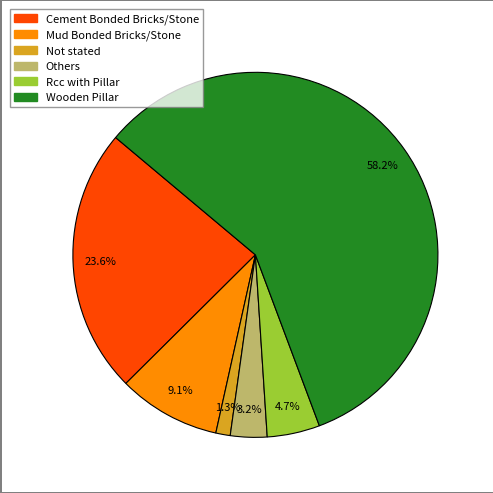

Which category has the smallest portion of the pie?

Not stated